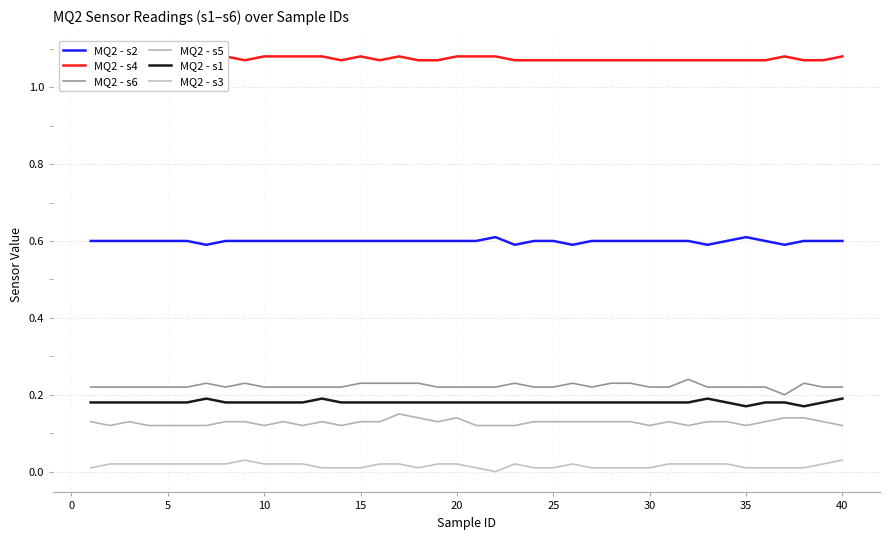

True or false: MQ2 - s3 and MQ2 - s1 intersect in this chart.

False